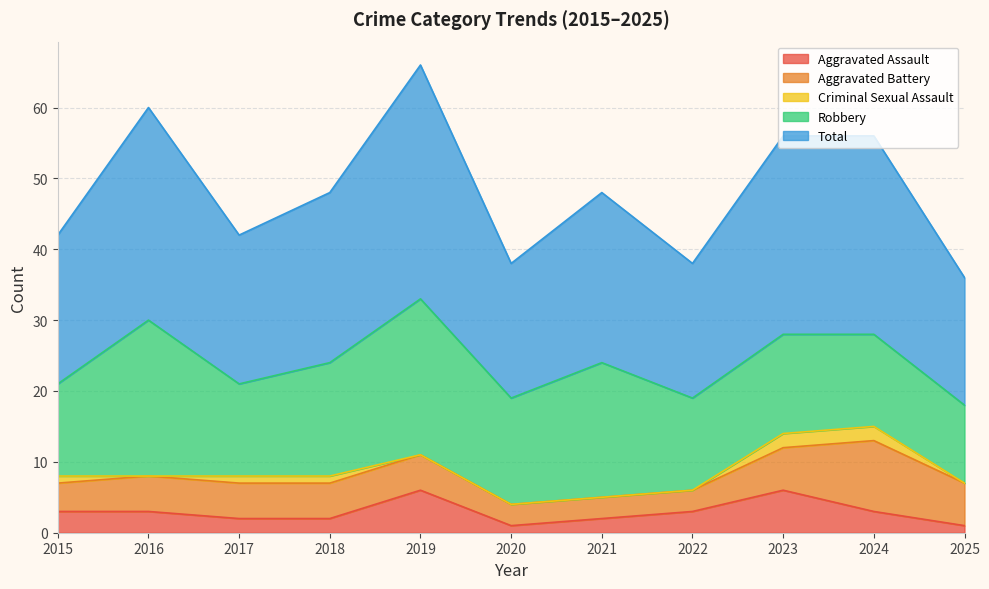

How many Aggravated Battery values are between 3 and 6?

10